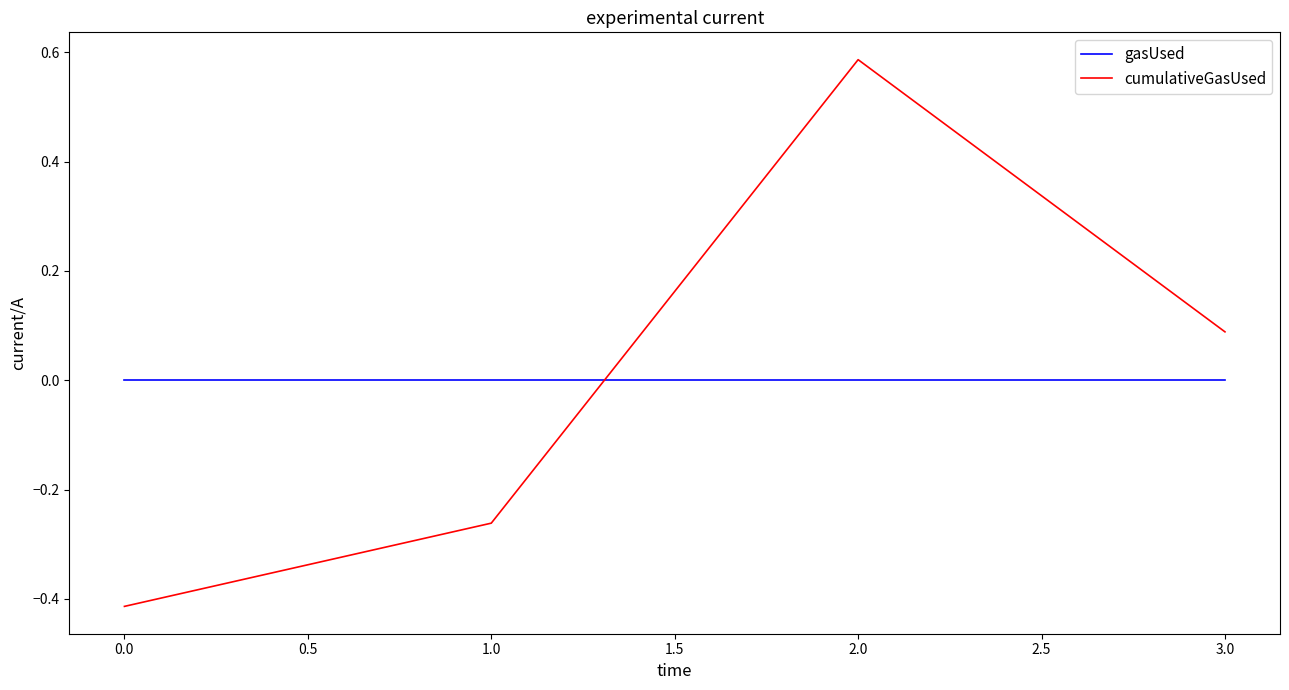

How many series are shown in this chart?

2